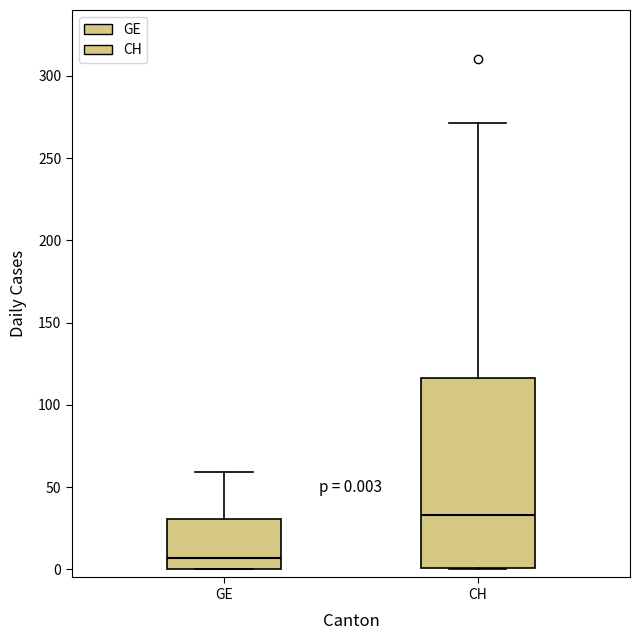

Comparing the boxes themselves (not the whiskers), which one is the tallest?

CH